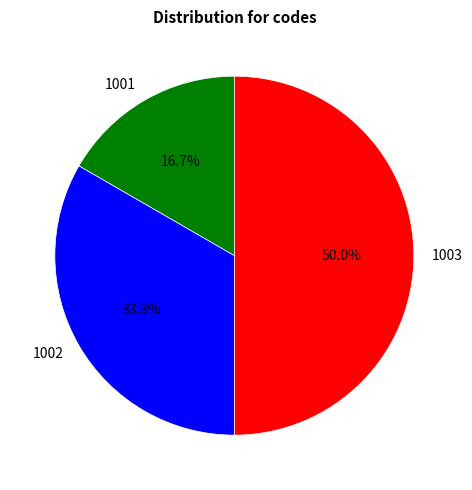

True or false: 1003 accounts for 39% of the total.

False